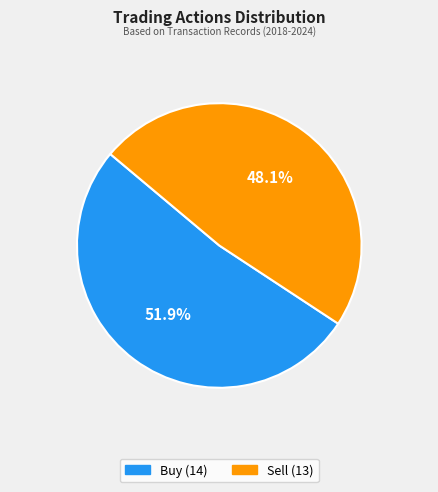

Count the number of slices in the pie.

2